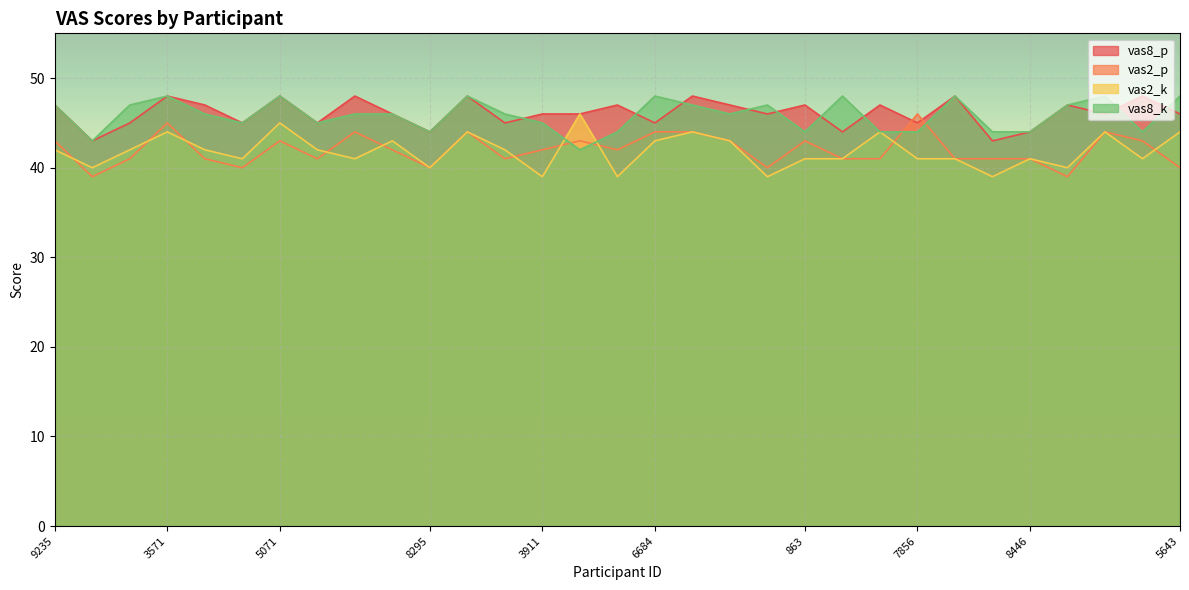

True or false: vas2_k has a value of 44 at 3571.

True